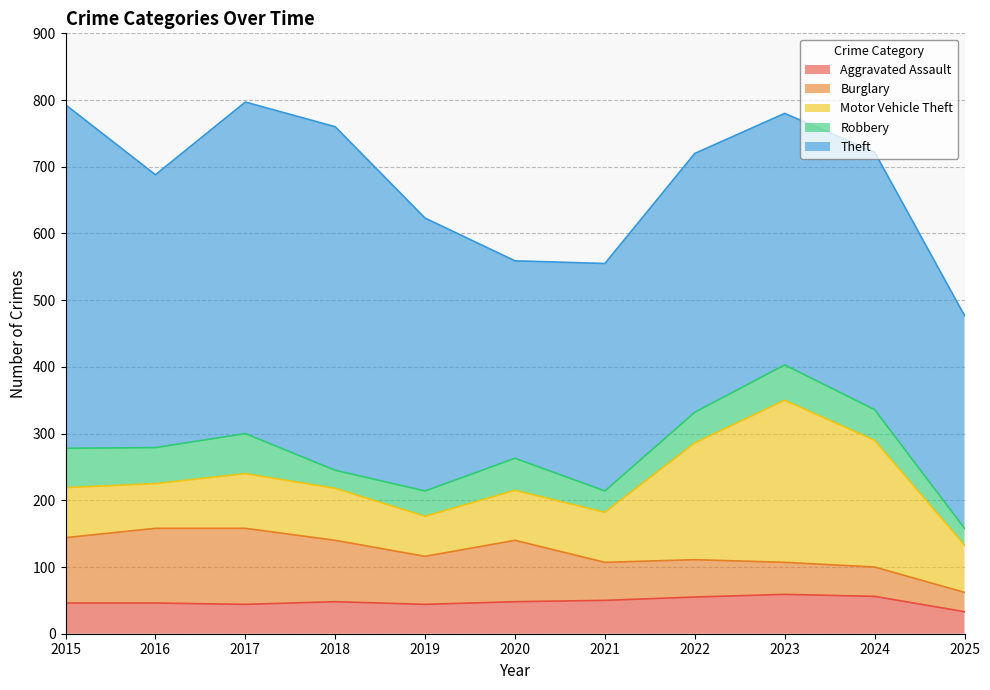

Rank the categories by Robbery value from lowest to highest.

2025, 2018, 2021, 2019, 2022, 2024, 2020, 2023, 2016, 2015, 2017